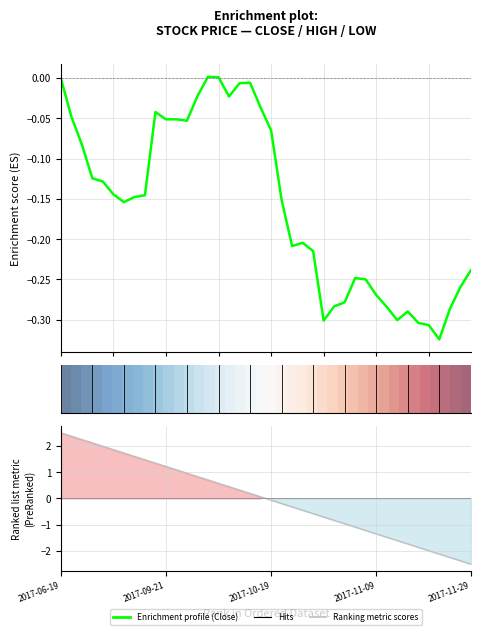

Is the value of Low at 2017-09-26 greater than the value of High at 2017-08-21?

Yes